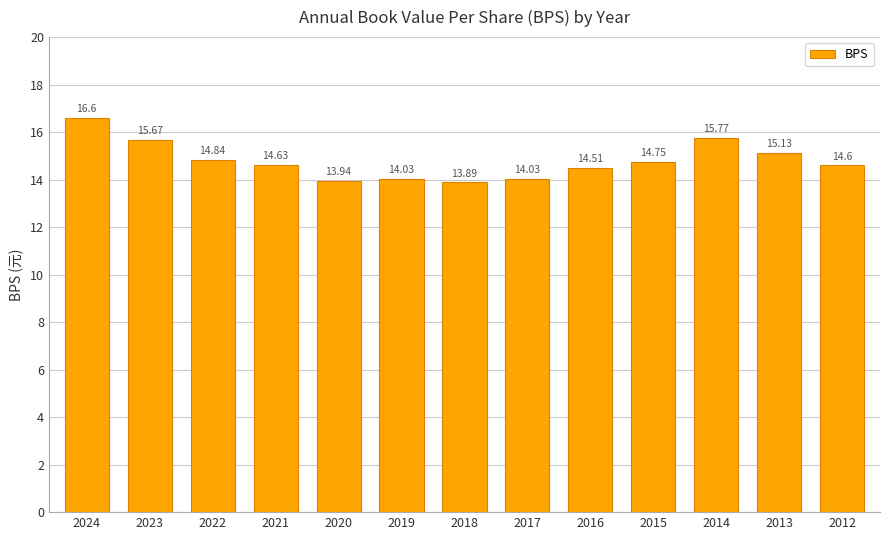

Where is the data nearest to the value 15?

2013